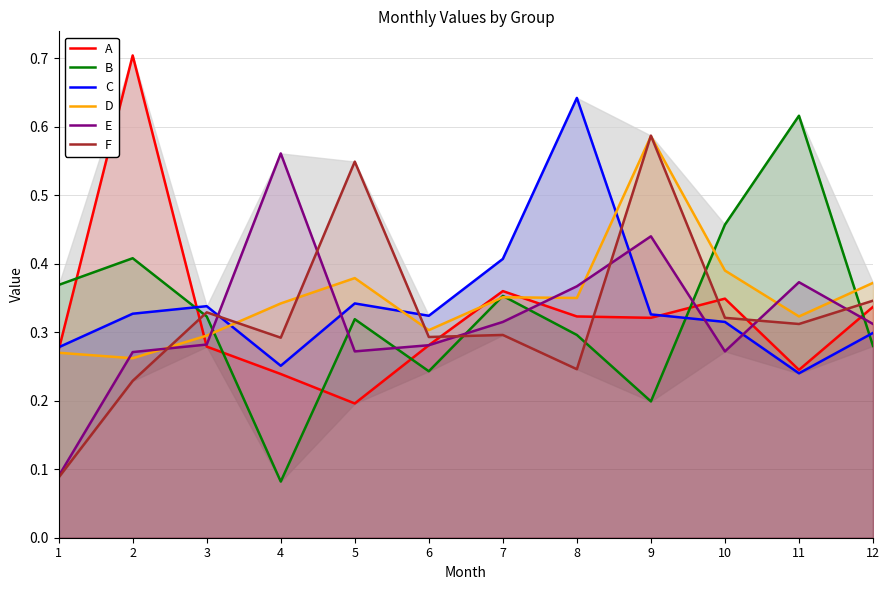

At which category does the chart reach its minimum across all series?

4